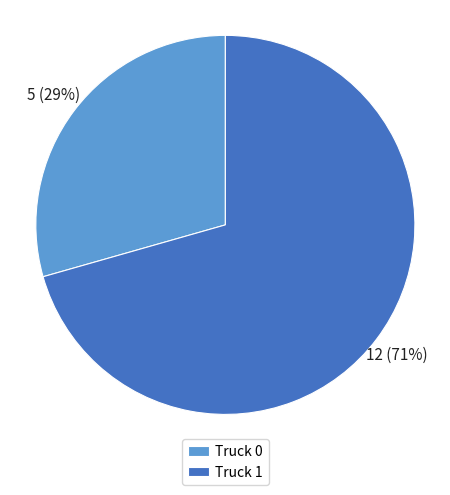

Approximately how many times larger is the value at Truck 1 compared to Truck 0?

2.4